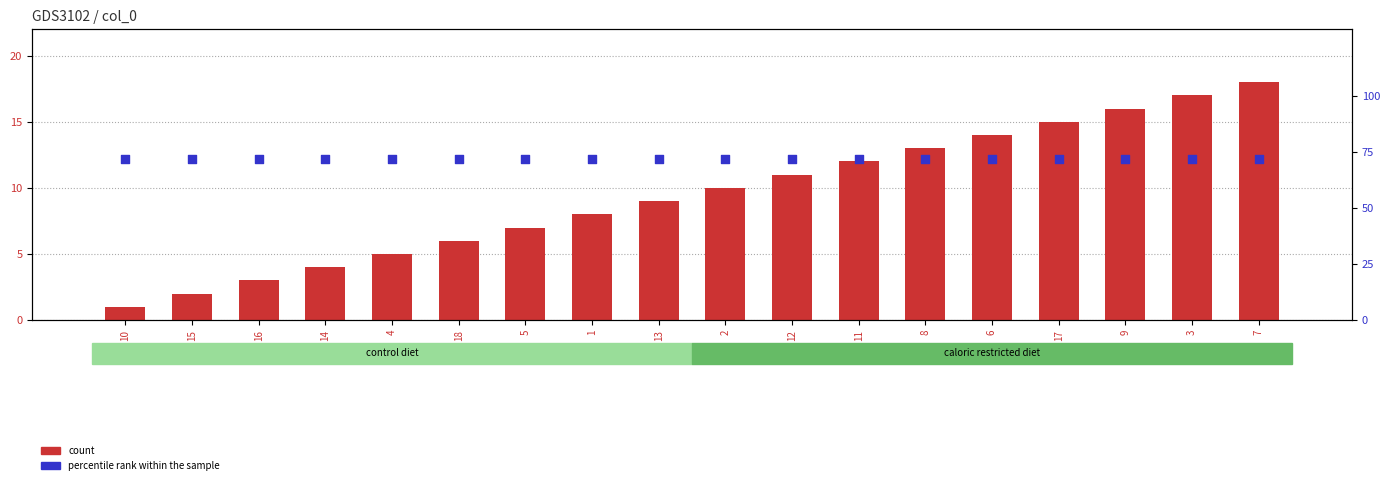

At which category is the sum across all series the highest?

7